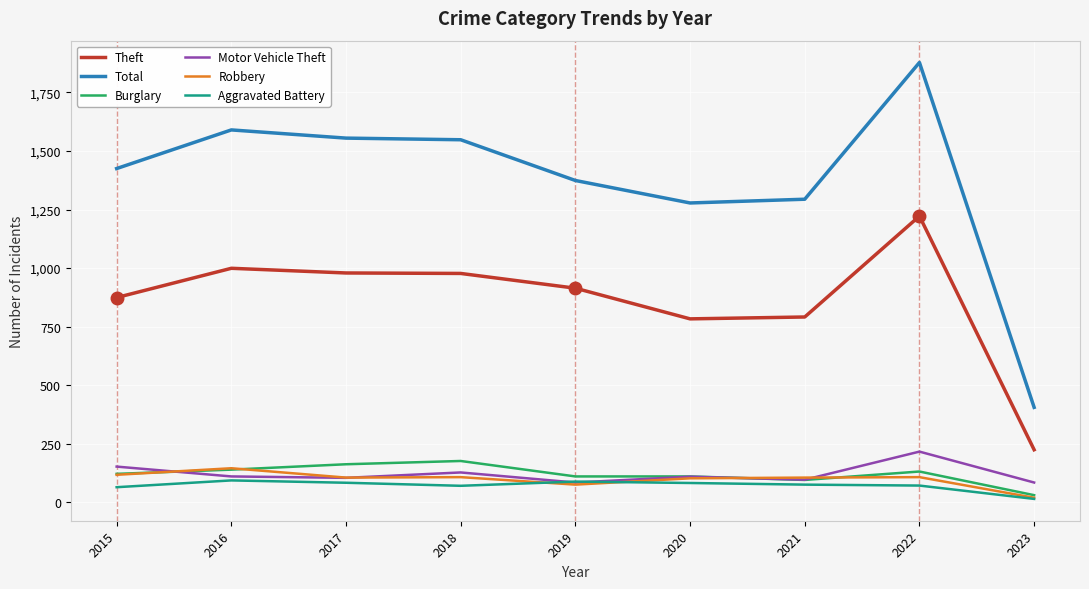

Does the chart have visible grid lines?

Yes